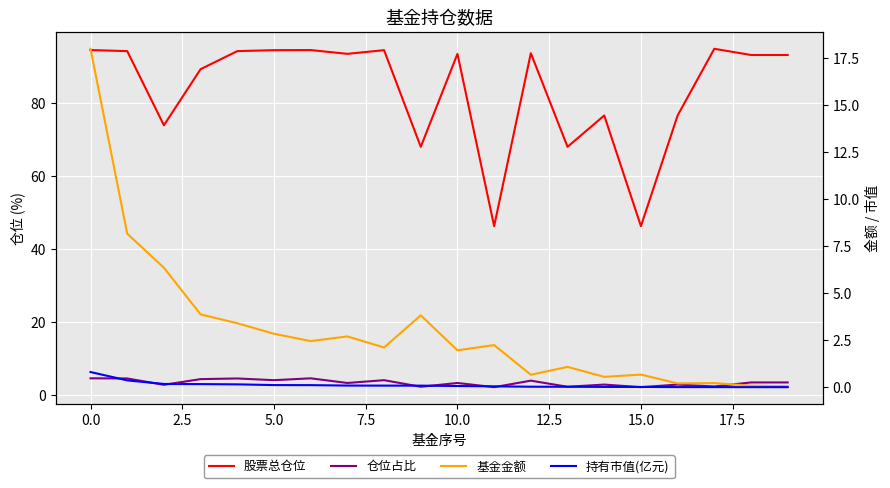

Rank the series by their maximum value, from highest to lowest.

股票总仓位, 基金金额, 仓位占比, 持有市值(亿元)